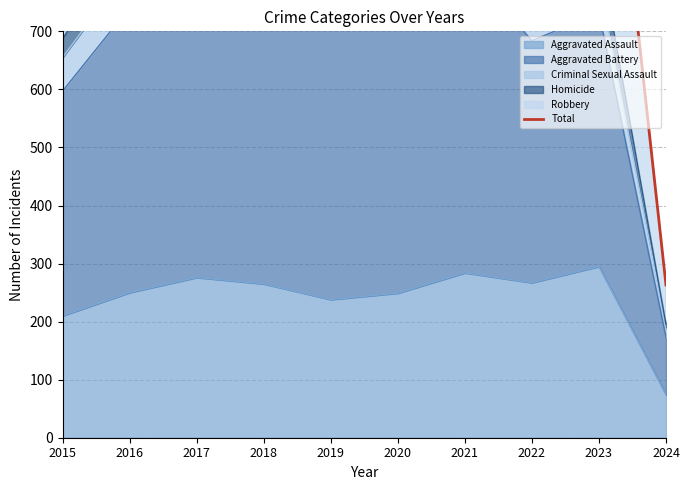

How many interior local valleys (lower than both neighbors) does the data have?

3